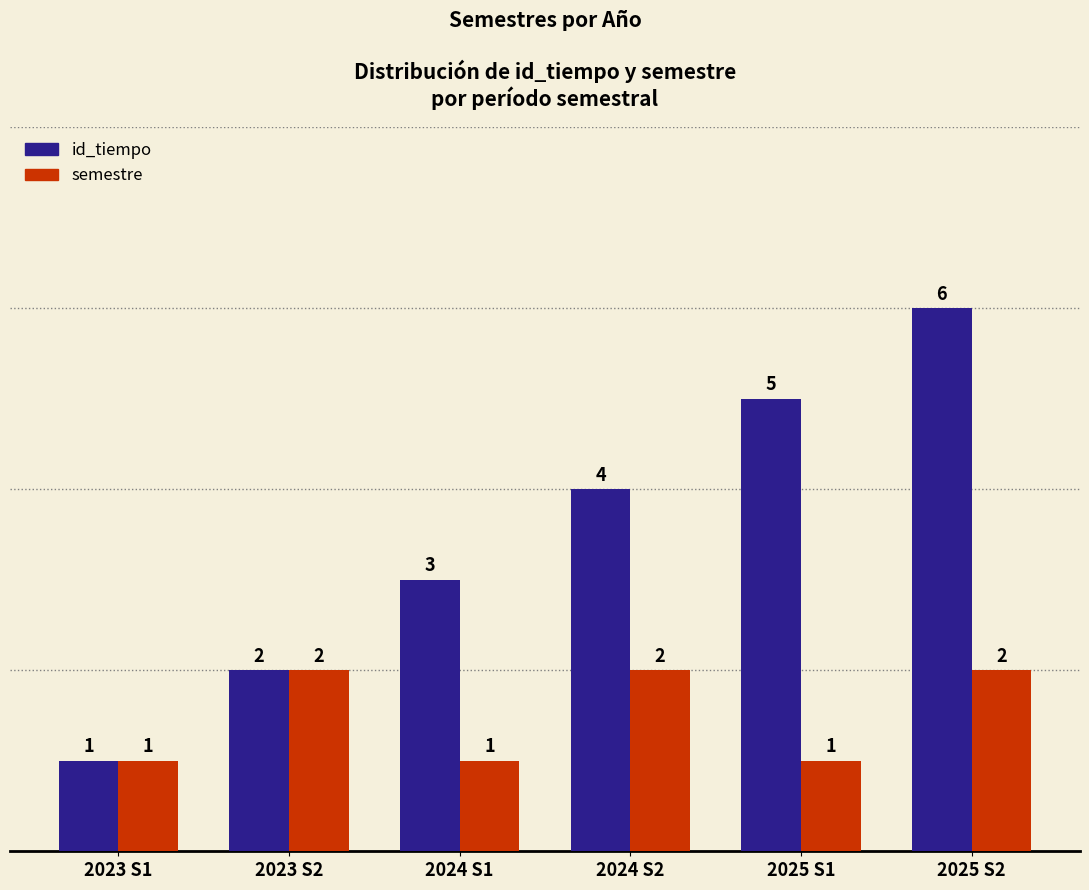

At which category does the chart reach its peak across all series?

2025 S2